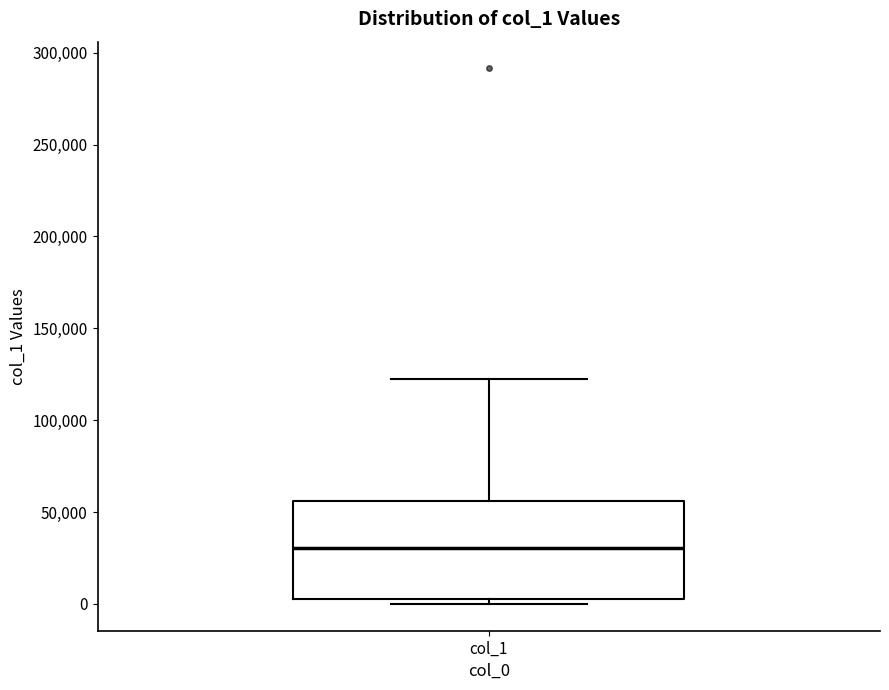

Read this box plot against the y-axis: the position of the median line, the range covered by the box, and the ends of both whiskers. The values are not printed on the chart, so give them approximately, as read against the axis.

median 30000, box 5000 to 55000, whiskers 0 to 120000